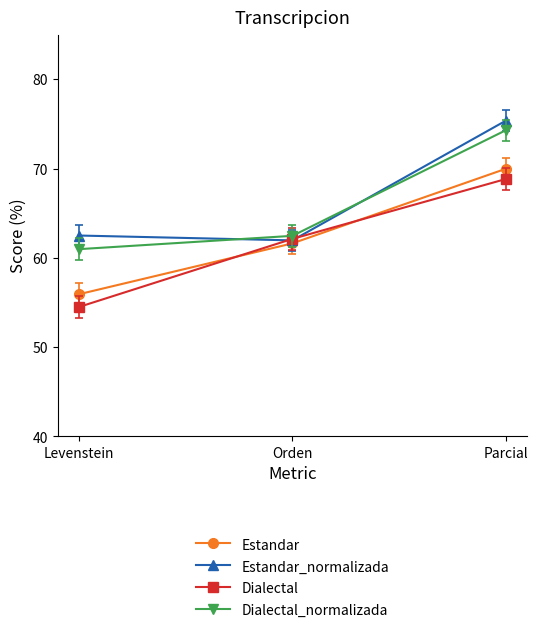

What are all the series names shown in the legend?

Estandar, Estandar_normalizada, Dialectal, Dialectal_normalizada